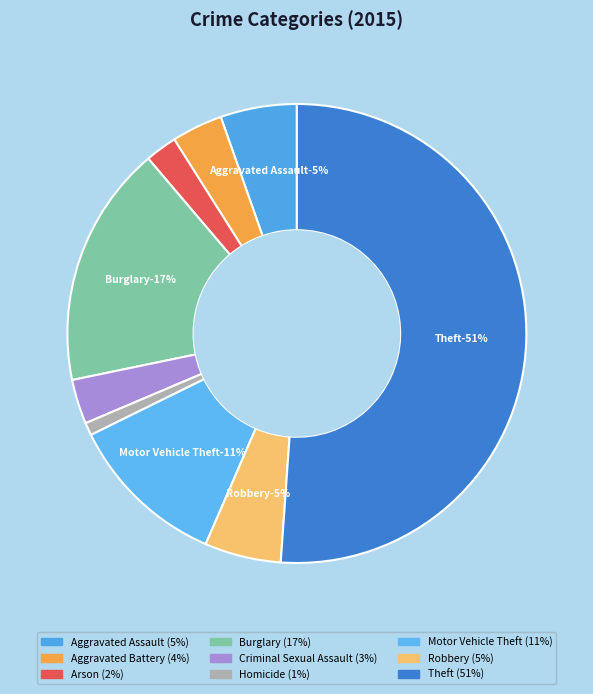

How many slices are in this pie chart?

9